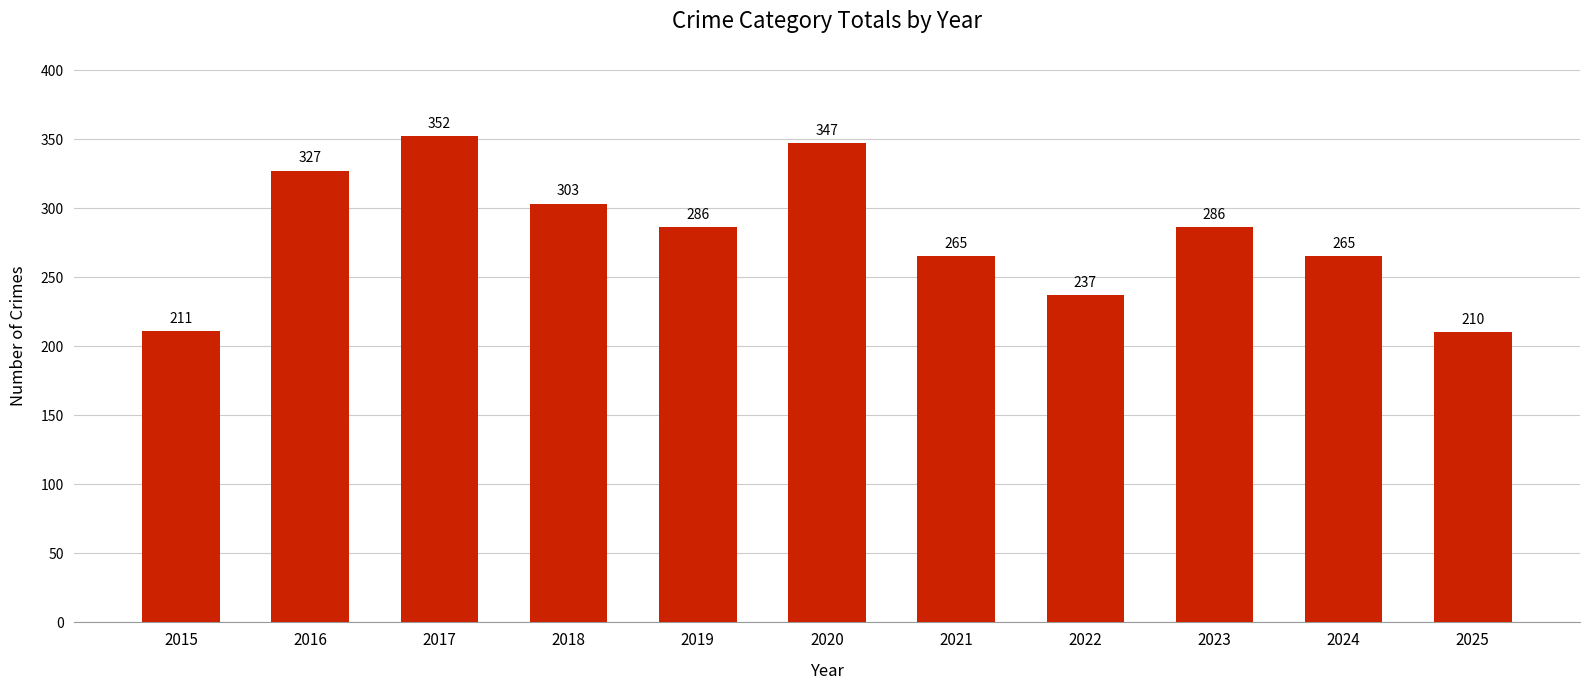

What is the minimum value shown in the chart?

210